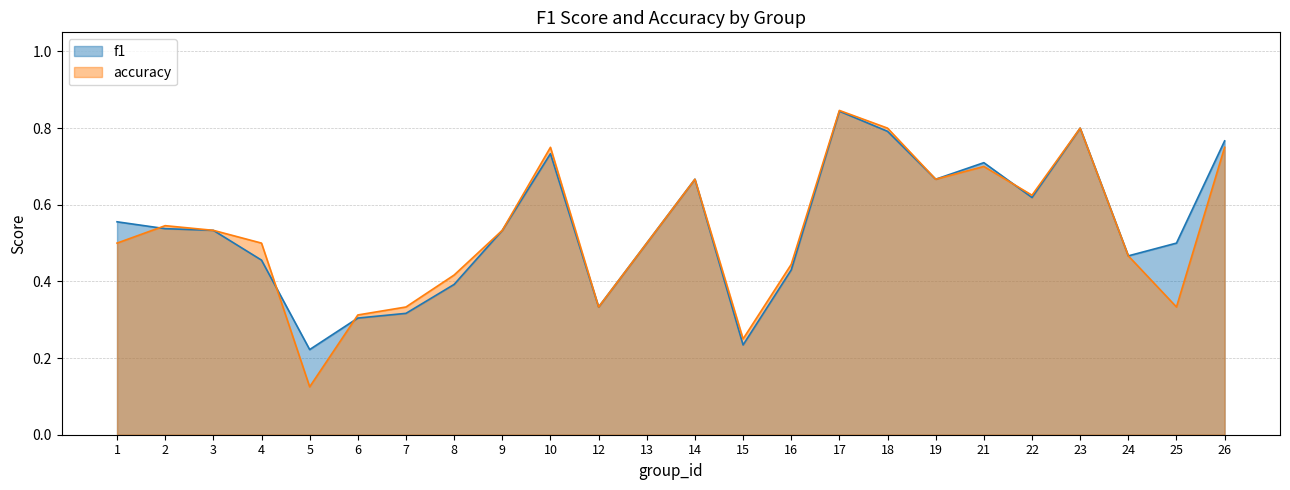

How many accuracy values are between 0 and 1?

24